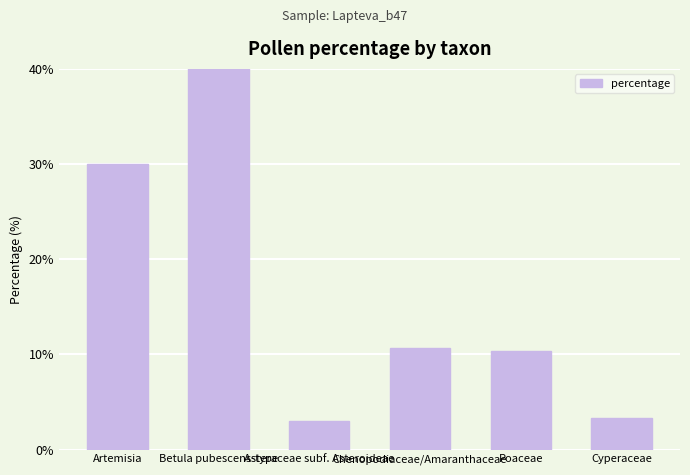

Rank the categories by value from highest to lowest.

Betula pubescens-type, Artemisia, Chenopodiaceae/Amaranthaceae, Poaceae, Cyperaceae, Asteraceae subf. Asteroideae